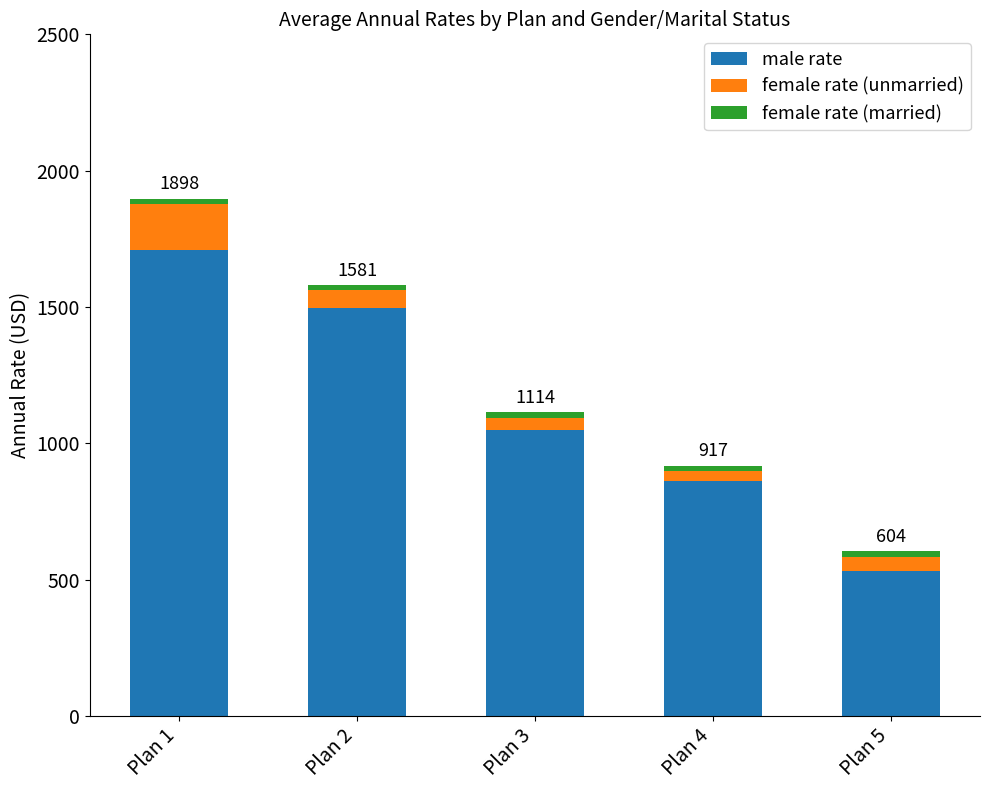

What is the difference between the second highest and minimum values in the male rate series?

966.6